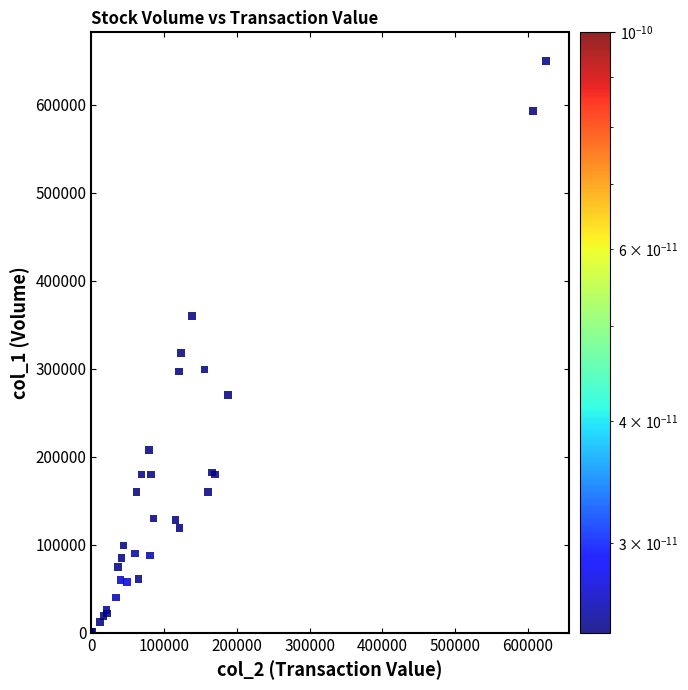

What Y value in the scatter plot is closest to 325500?

318000